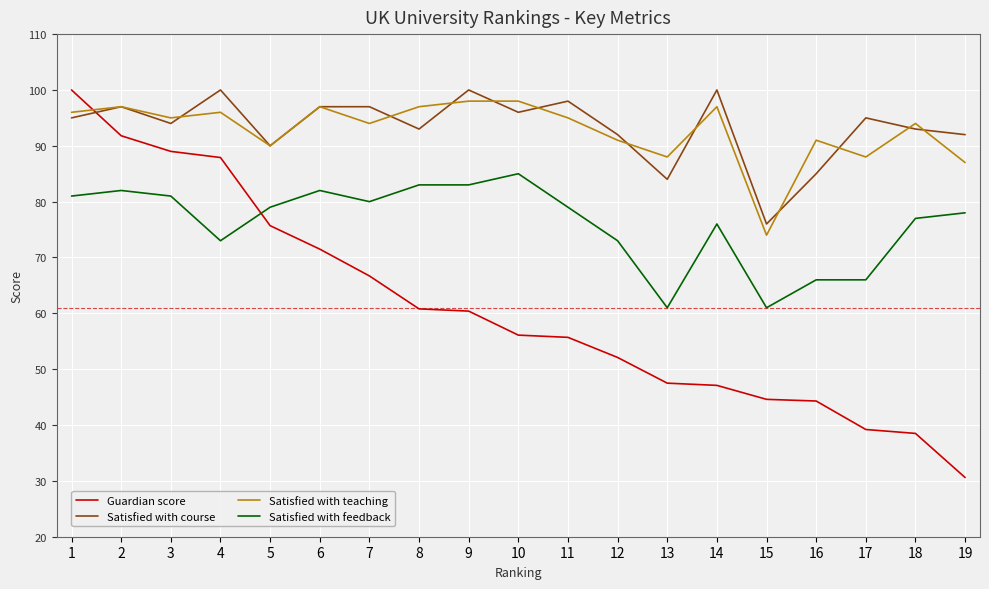

What is the sum of the Satisfied with teaching values at 9 and 19?

185.0